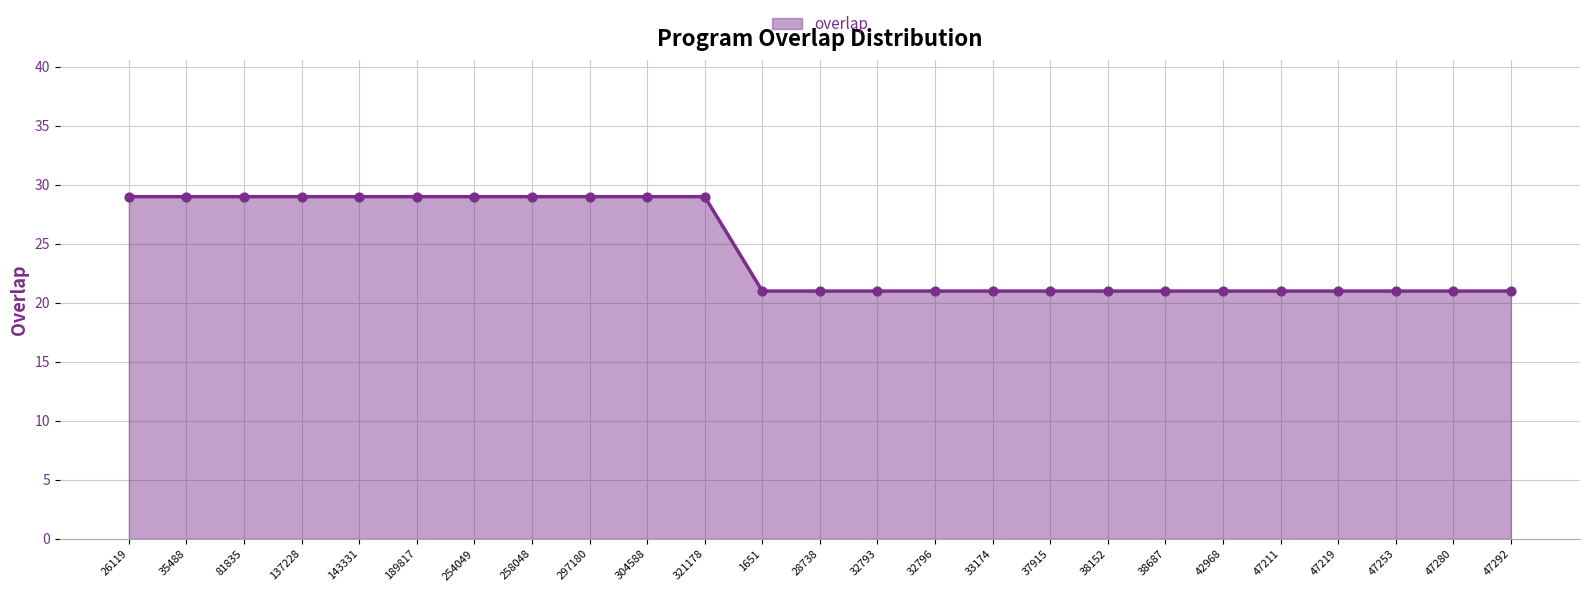

Which has a higher value, 297180 or 47219?

297180